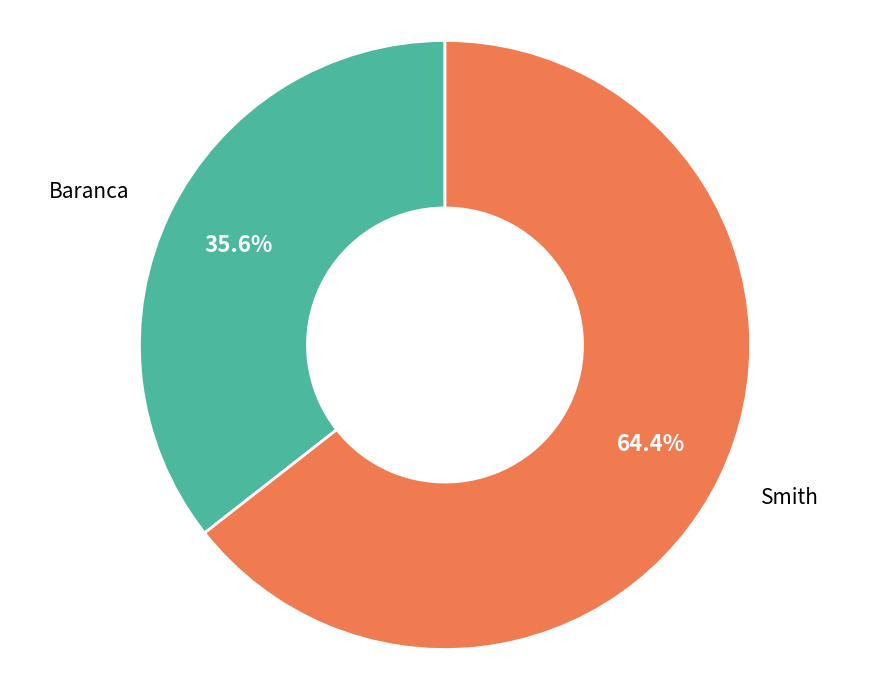

Is there any slice that represents more than half of the pie?

Yes